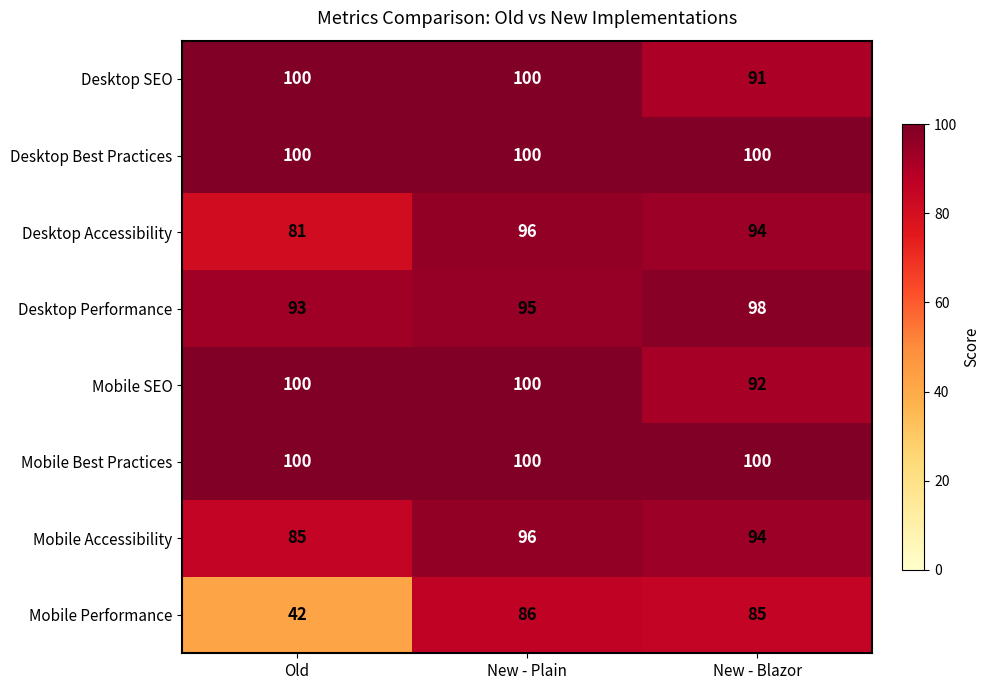

How many series are shown in this chart?

8